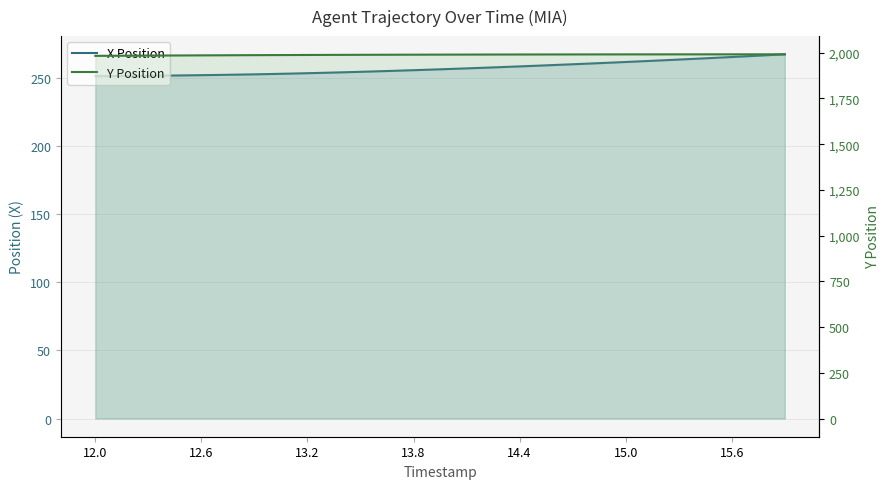

What is the value of the Y Position point at the 4th from the left?

1984.4